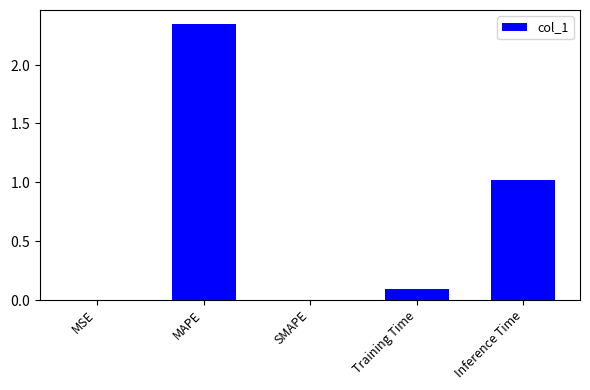

Are the bars horizontal?

No